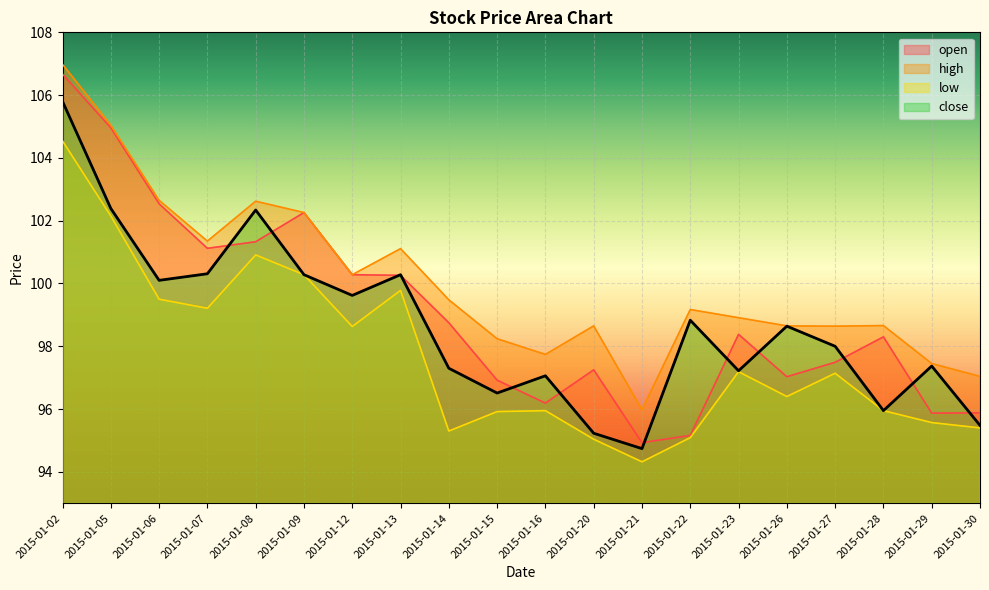

Which has a higher value, 2015-01-13 or 2015-01-29?

2015-01-13